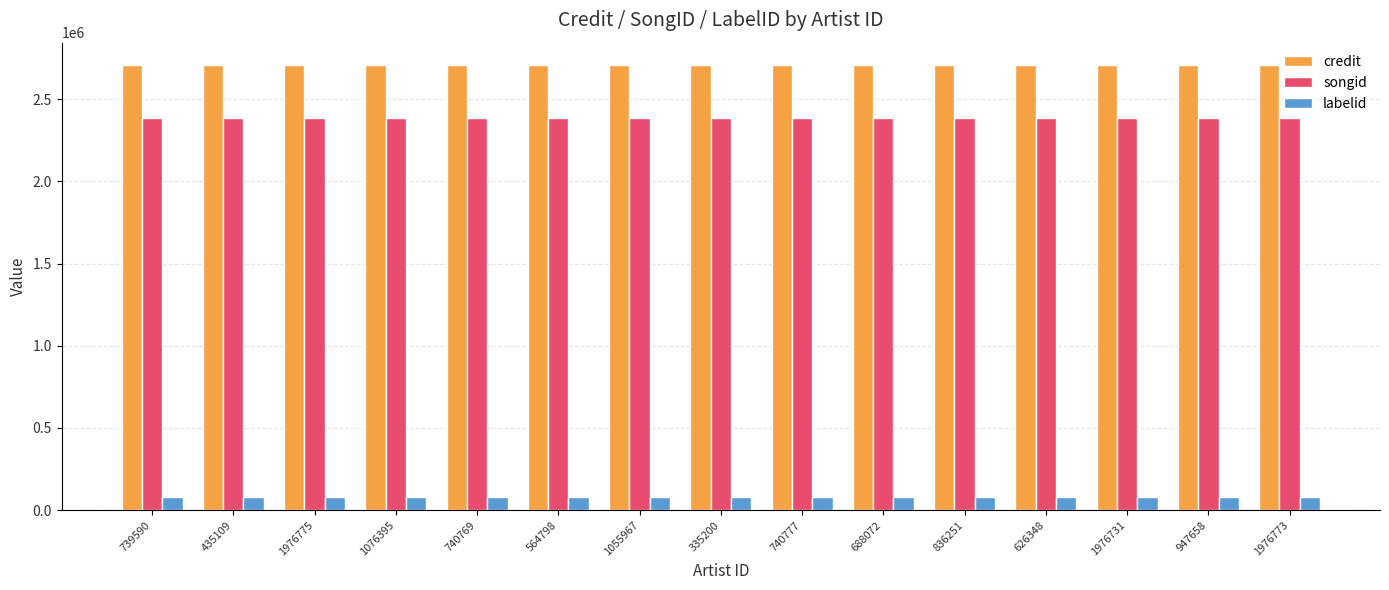

What is the spread (max minus min) of values at 1976731?

2629335